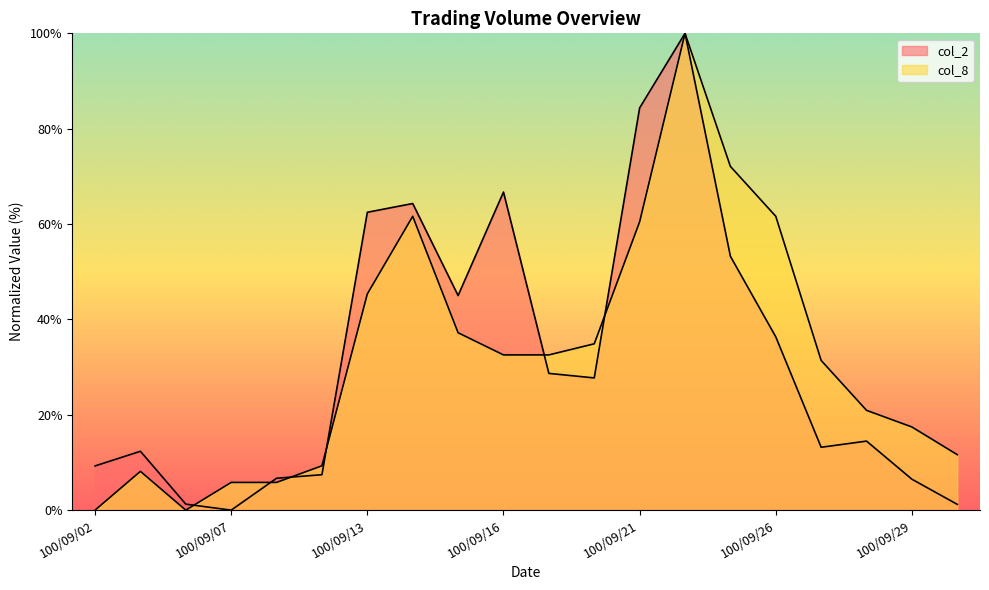

In col_8, how many points are higher than both neighbors (excluding endpoints)?

3